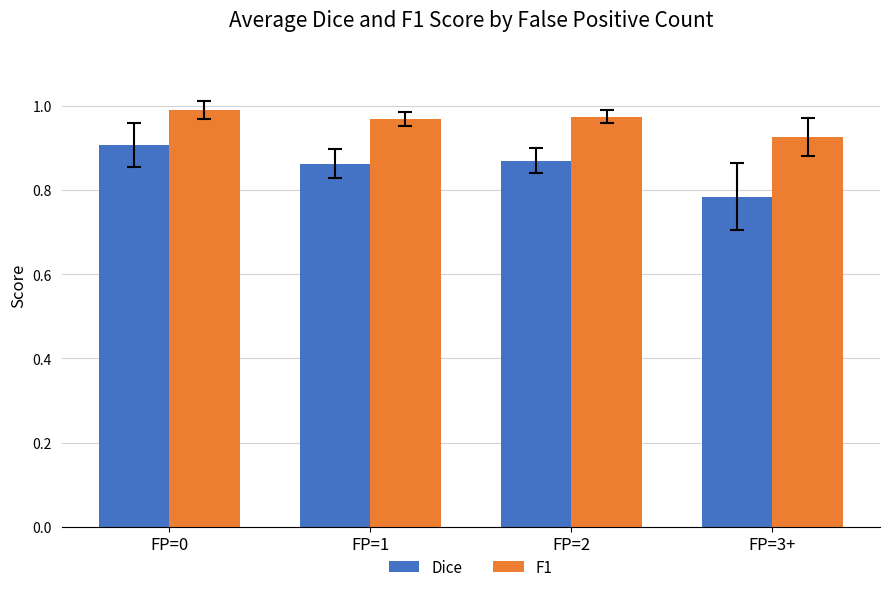

What is the difference between the Dice values at FP=2 and FP=3+?

0.1